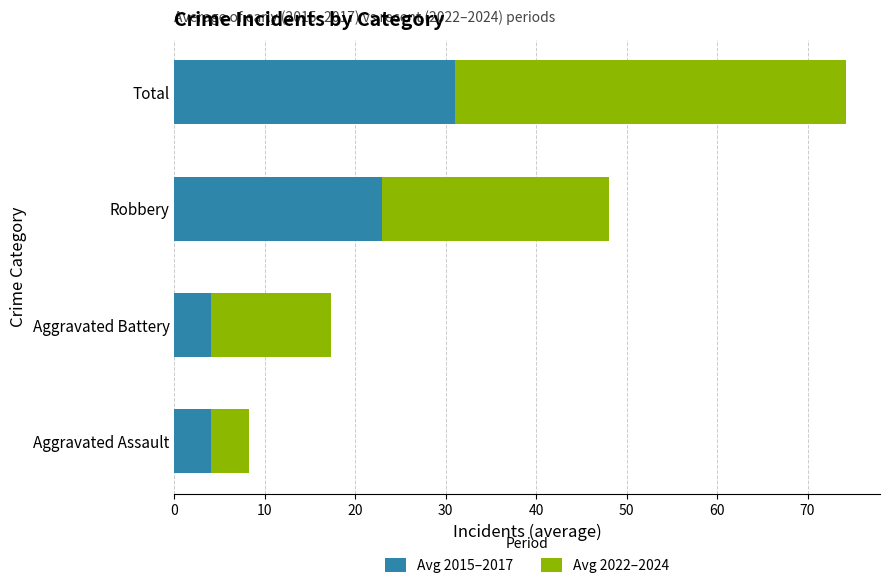

At which category is the sum across all series the highest?

Total